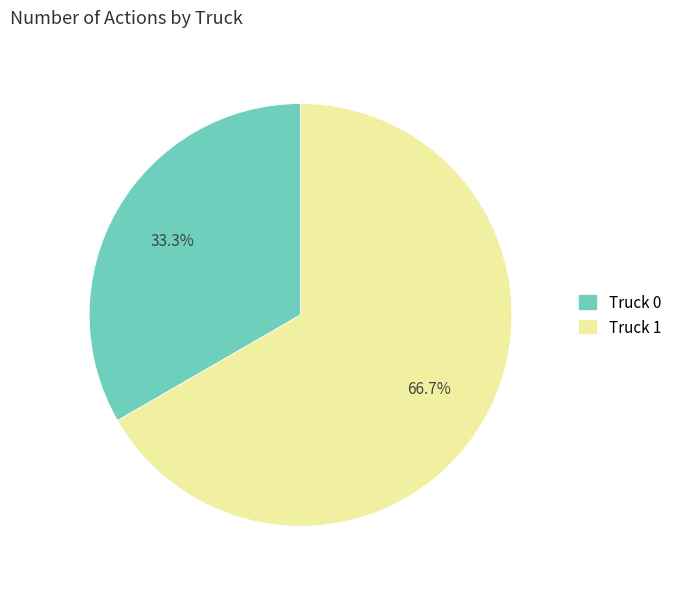

What percentage do Truck 0 and Truck 1 together represent?

100.0%